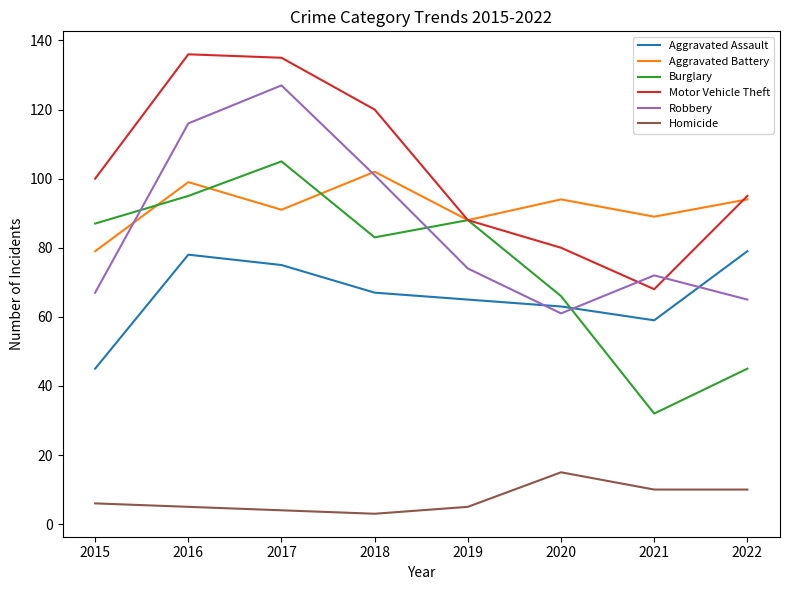

The Burglary series shows 131 at 2018. True or false?

False